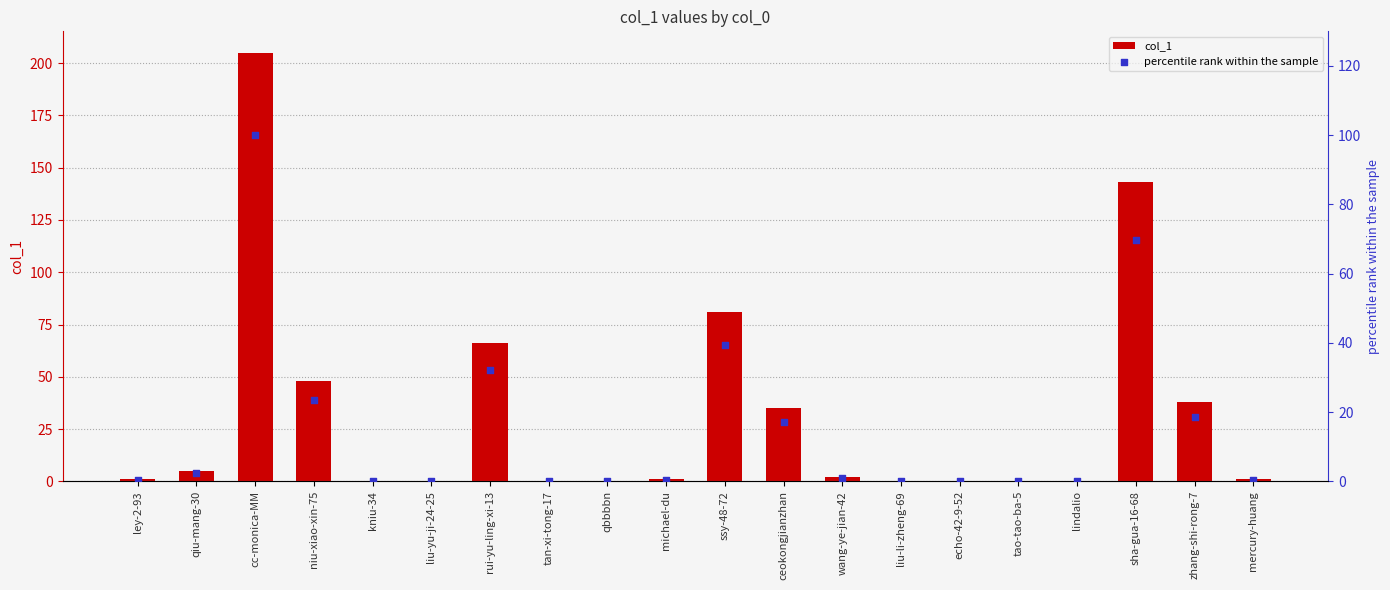

At how many categories does at least one series exceed 203?

1